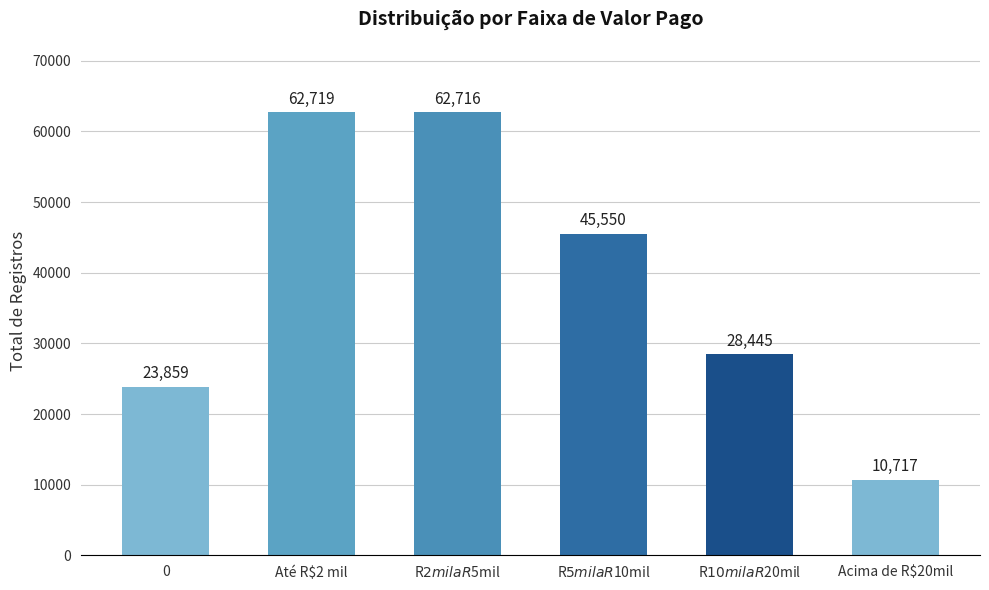

Count the number of categories in the chart.

6